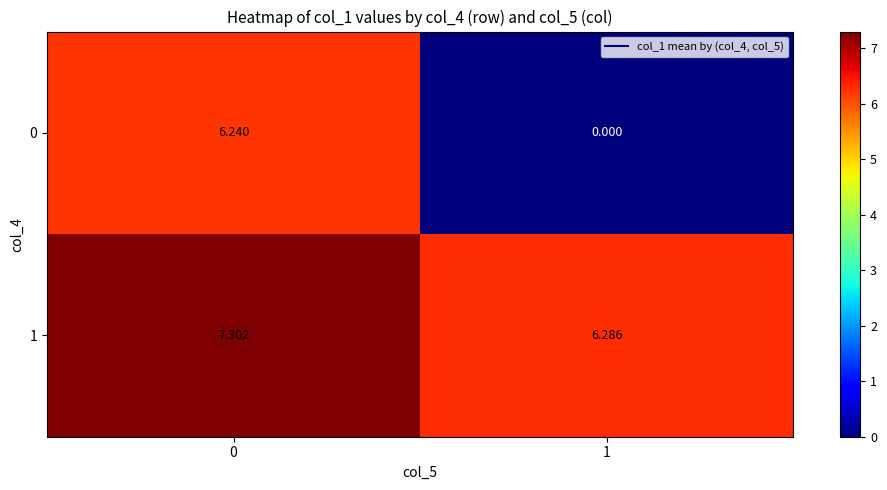

At 1, list the series in order from largest to smallest.

1, 0